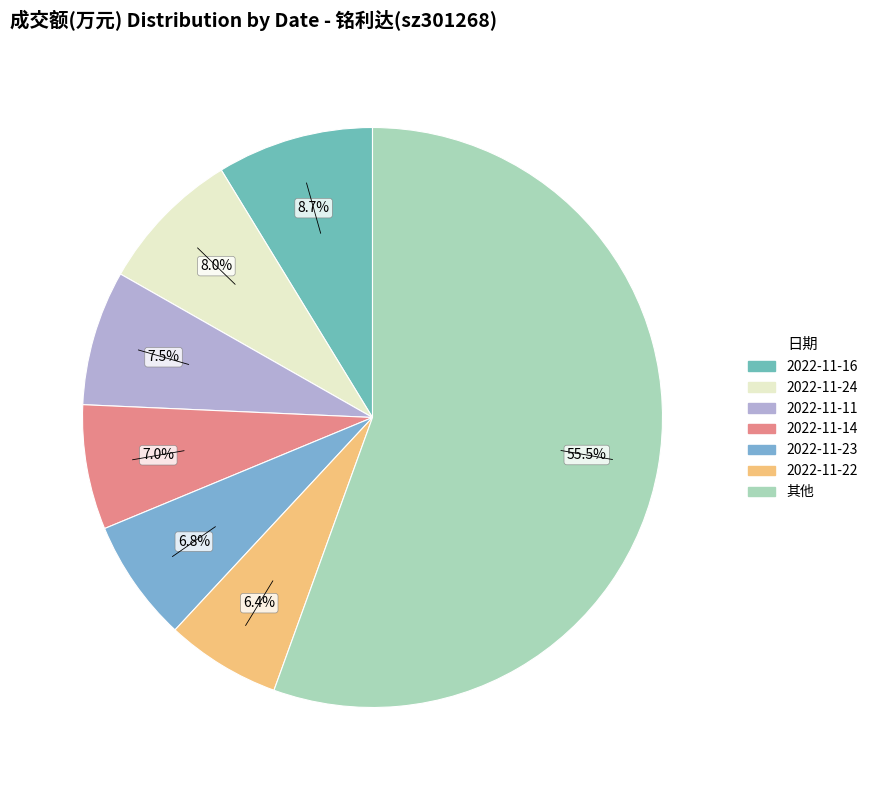

Count the number of slices in the pie.

7